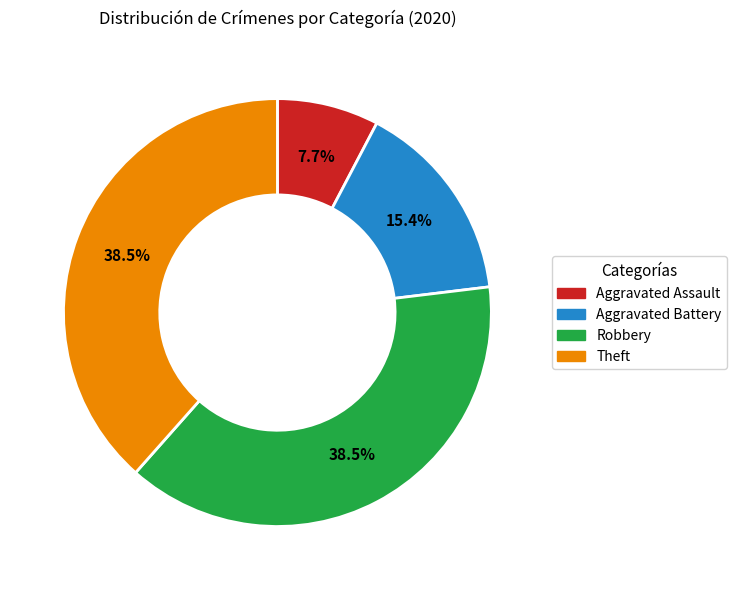

Which category has the smallest portion of the pie?

Aggravated Assault